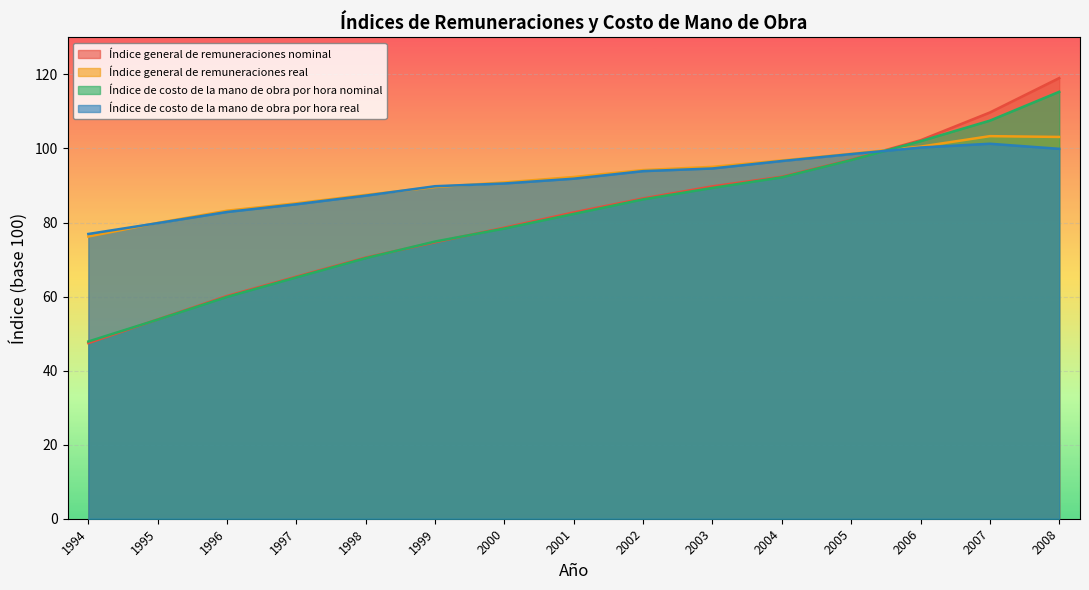

True or false: Índice general de remuneraciones real has more than 1 interior local peaks.

False